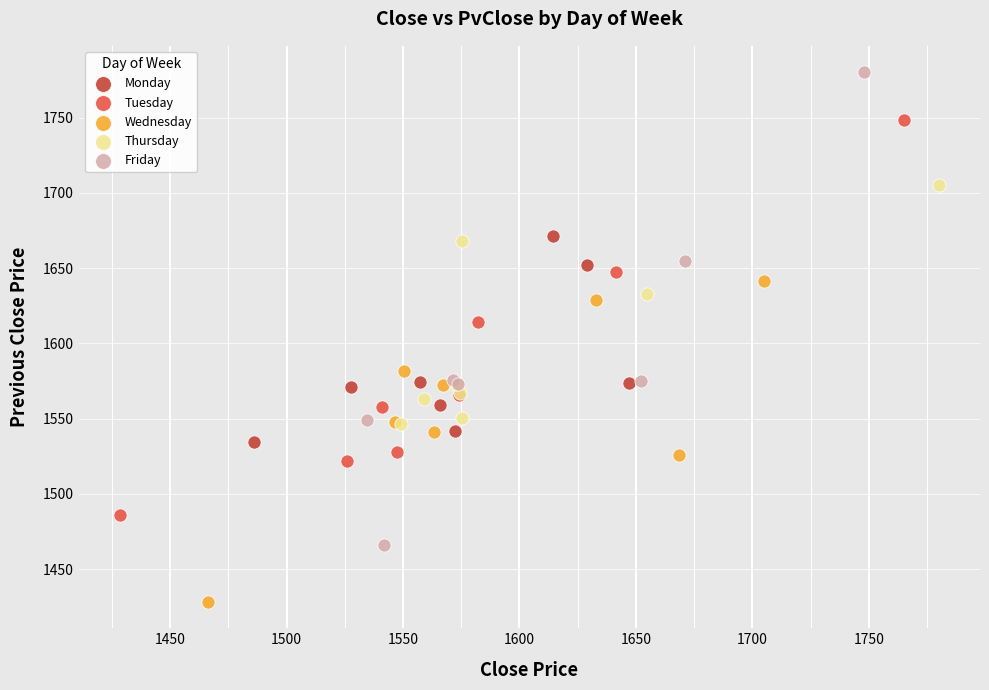

Which series reaches the maximum Y coordinate?

Friday